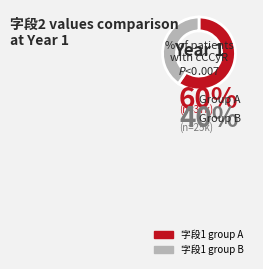

Rank the categories by value from lowest to highest.

字段1 group B, 字段1 group A